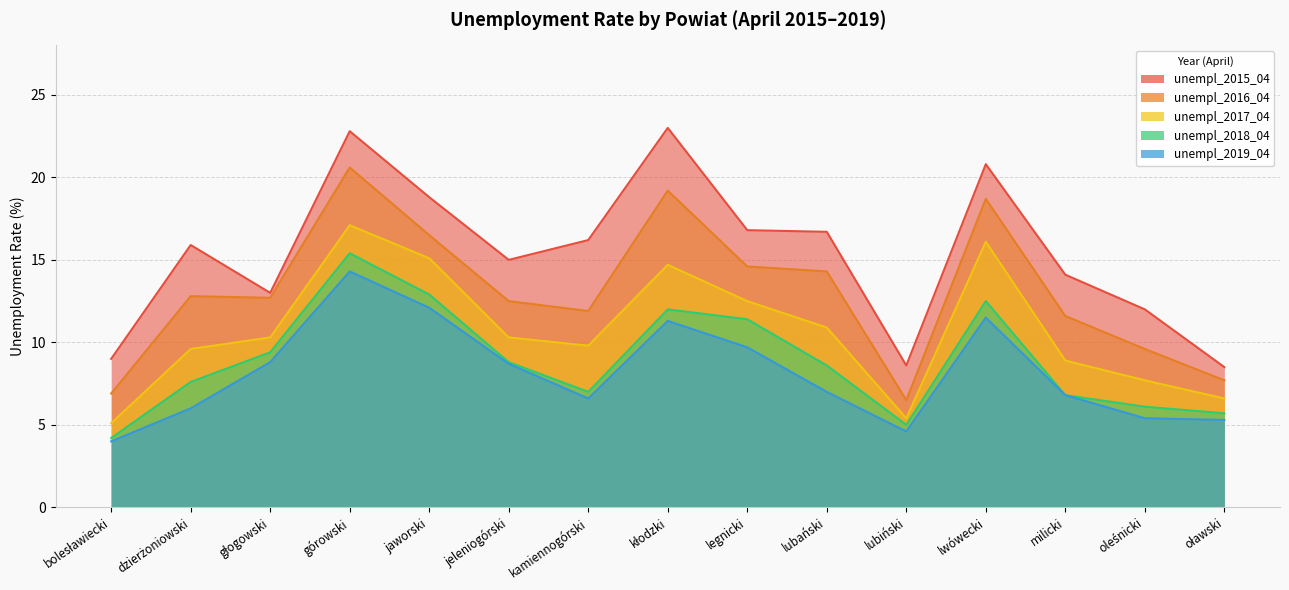

True or false: unempl_2019_04 and unempl_2015_04 intersect in this chart.

False